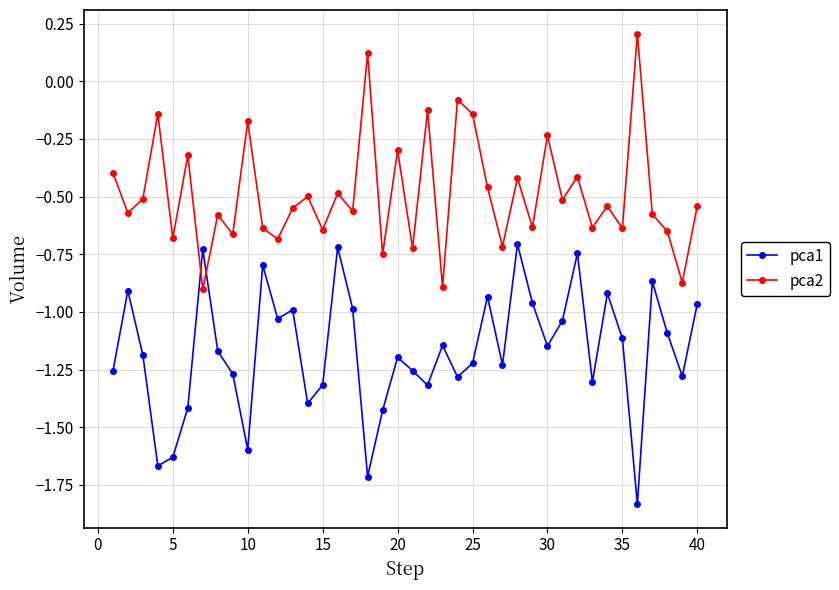

Which series has the largest total across all categories?

pca2